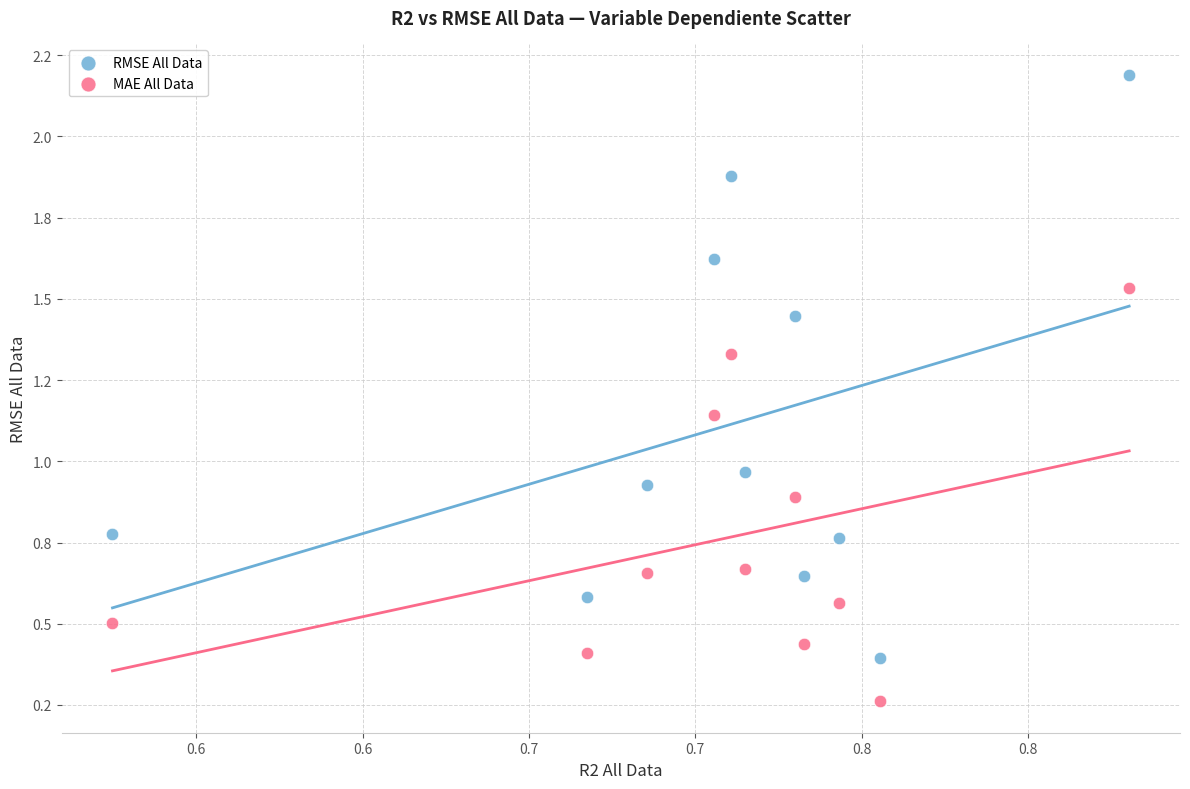

What are all the series names shown in the legend?

RMSE All Data, MAE All Data